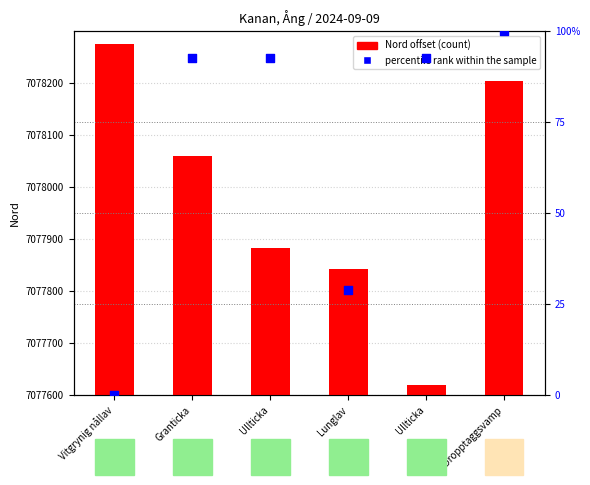

At which category is the sum across all series the highest?

Dropptaggsvamp